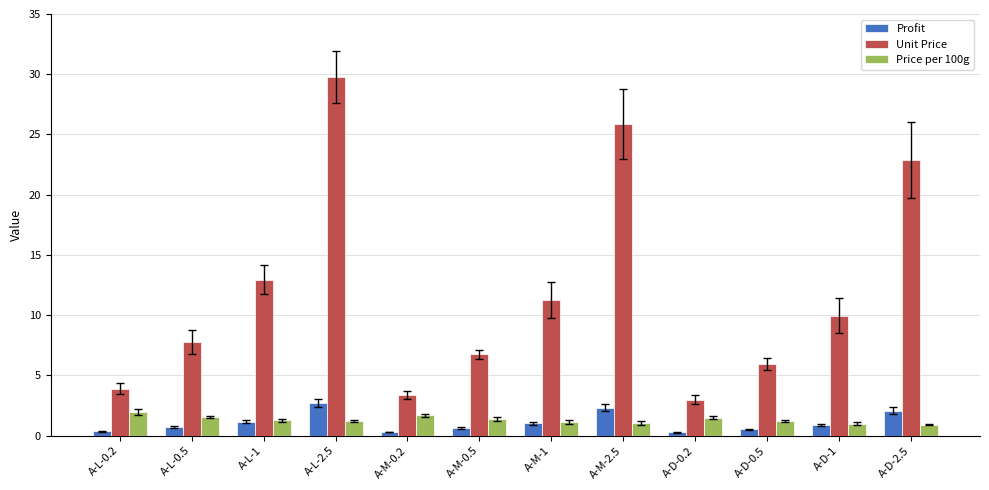

What is the smallest value displayed?

0.3